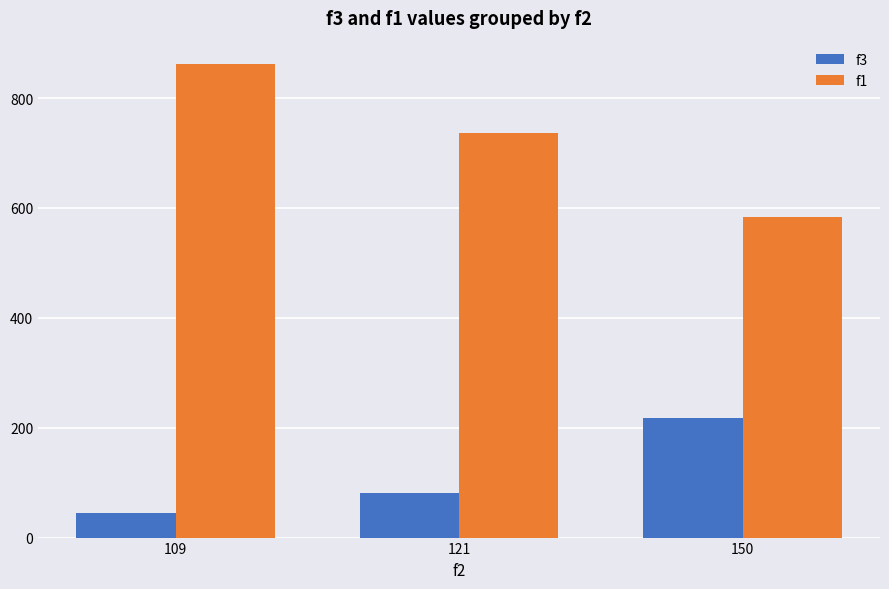

What is the sum of all f1 values?

2180.0